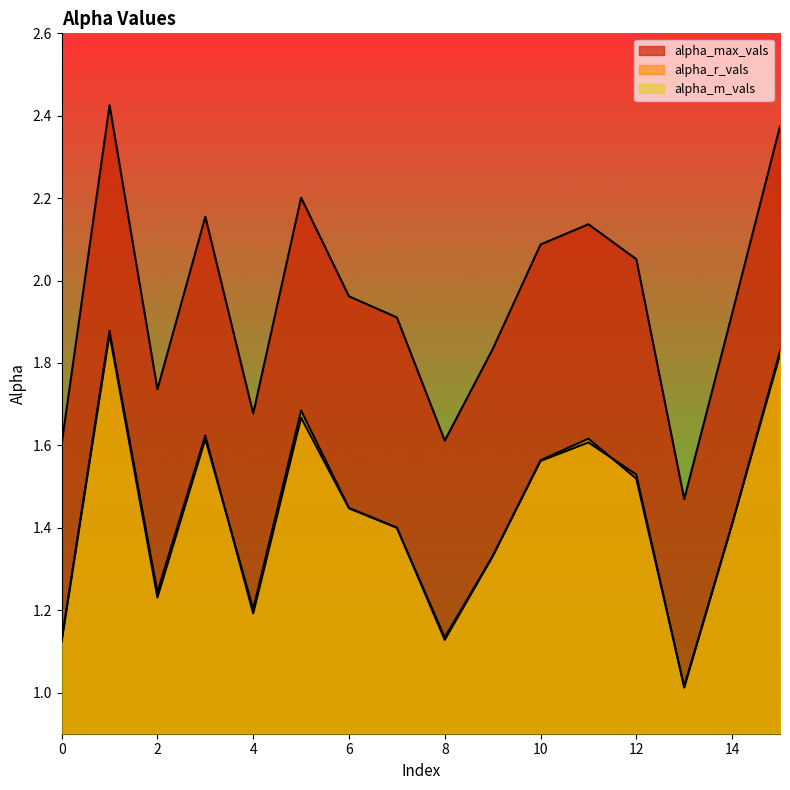

What is the approximate value of alpha_m_vals at 7?

1.4